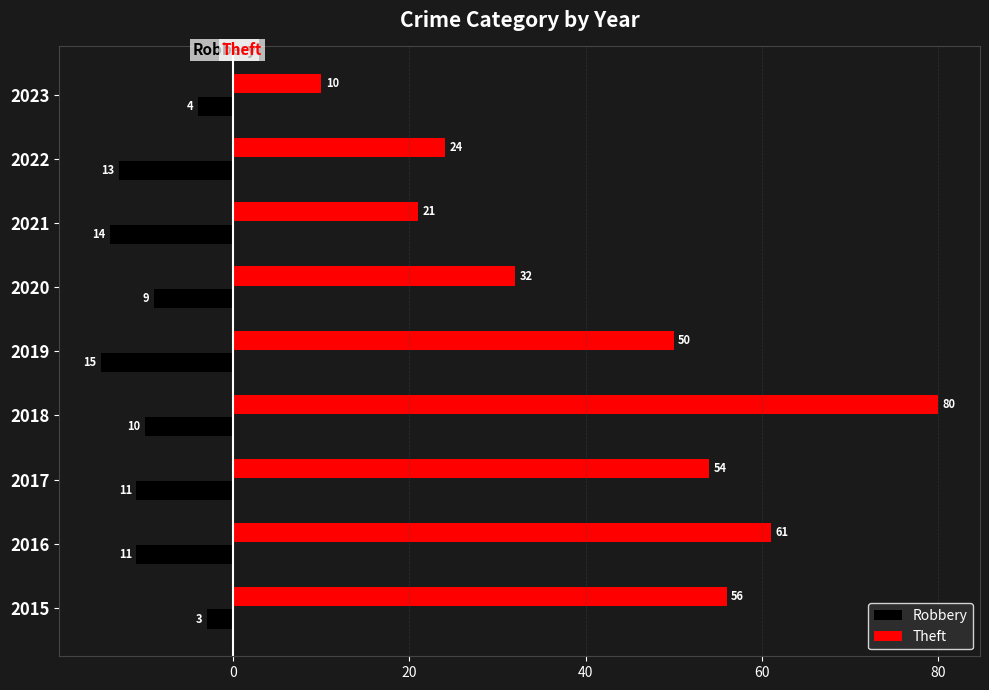

At how many categories does at least one series exceed 44?

5